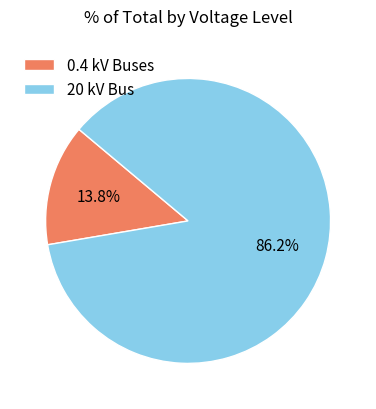

Which category has the biggest portion of the pie?

20 kV Bus